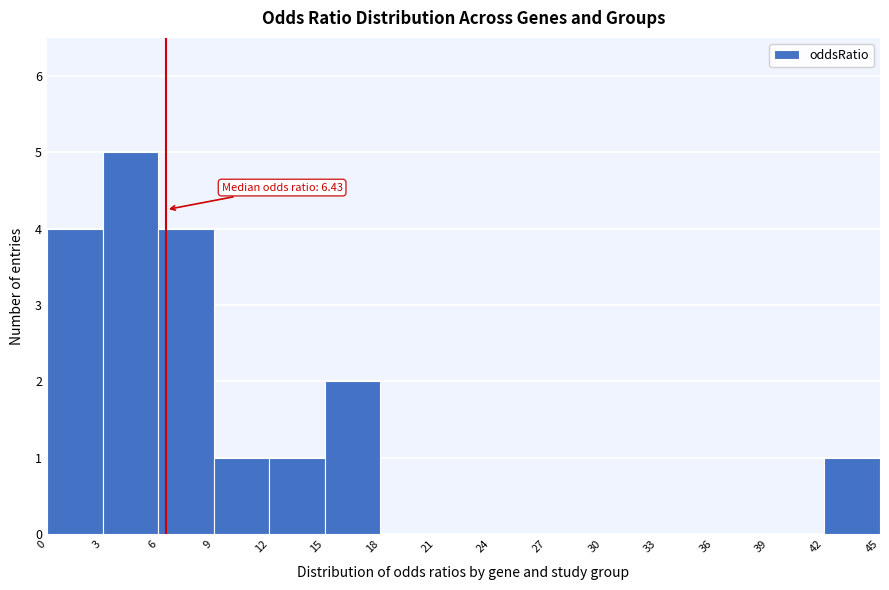

Which range on the x-axis has the tallest bar?

3 to 6